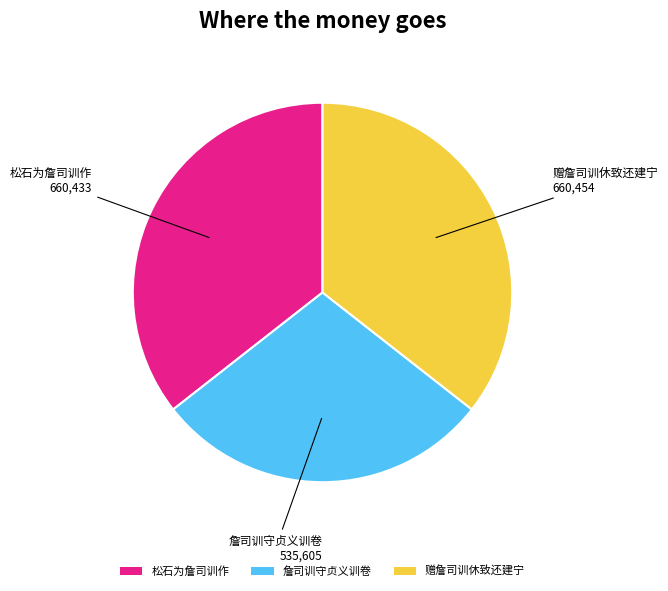

Is there any slice that represents more than half of the pie?

No